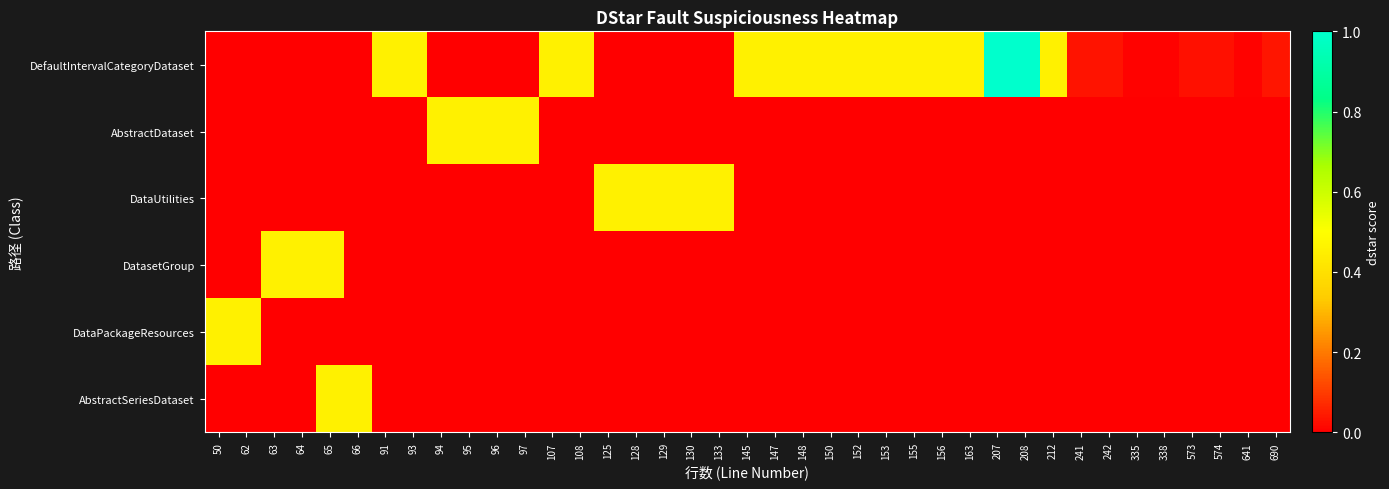

Count the number of categories in the chart.

39